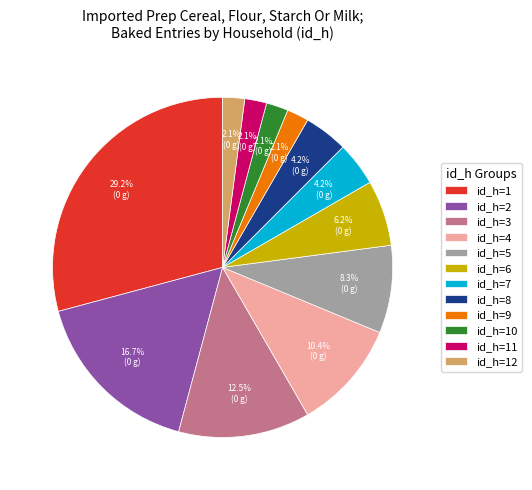

Do id_h=10 and id_h=12 together represent more than half of the pie?

No